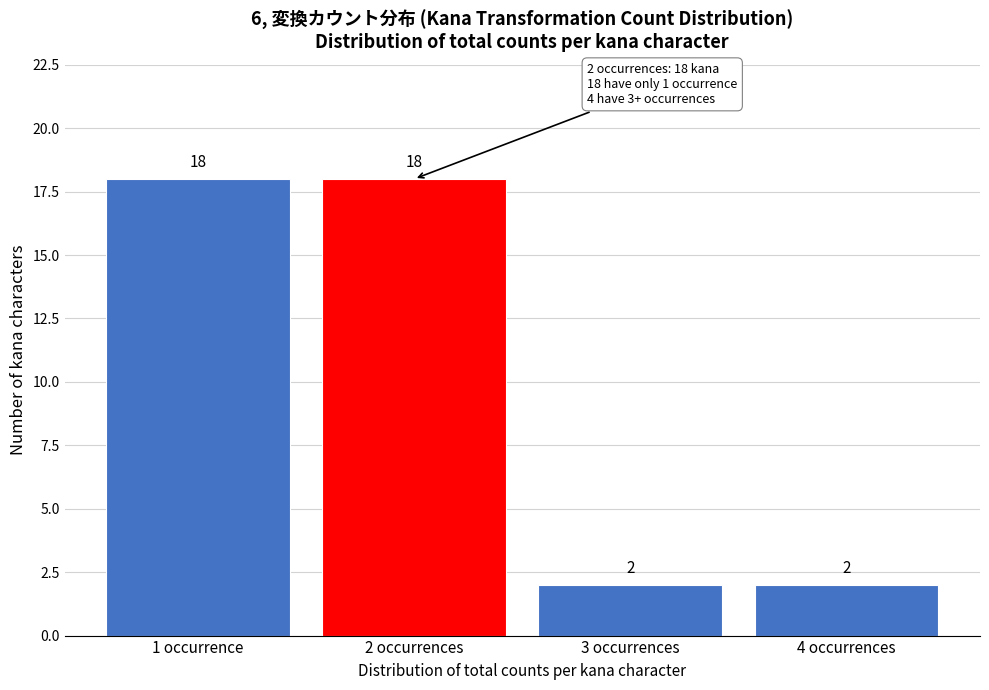

Reading right to left, extract all data points from this chart.

4 occurrences=2	3 occurrences=2	2 occurrences=18	1 occurrence=18